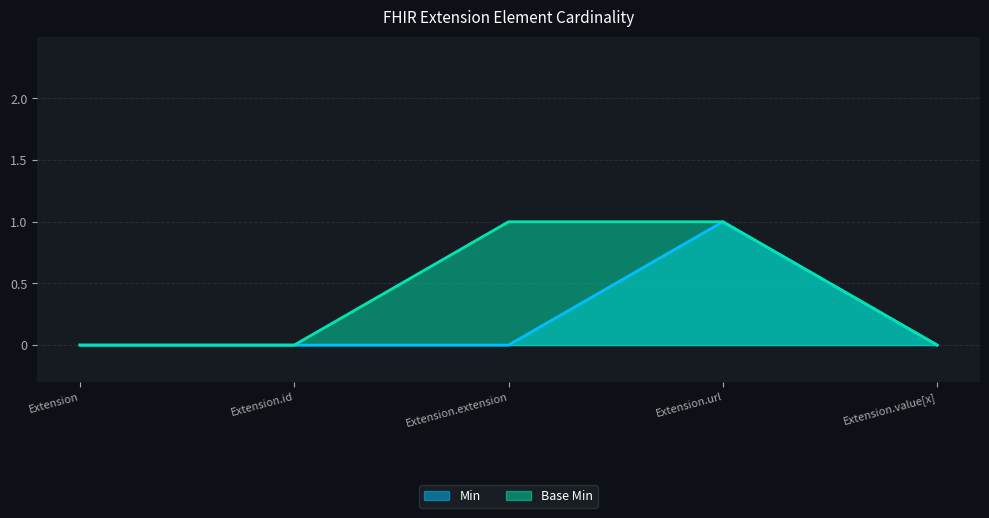

At which label does Min reach its minimum?

Extension